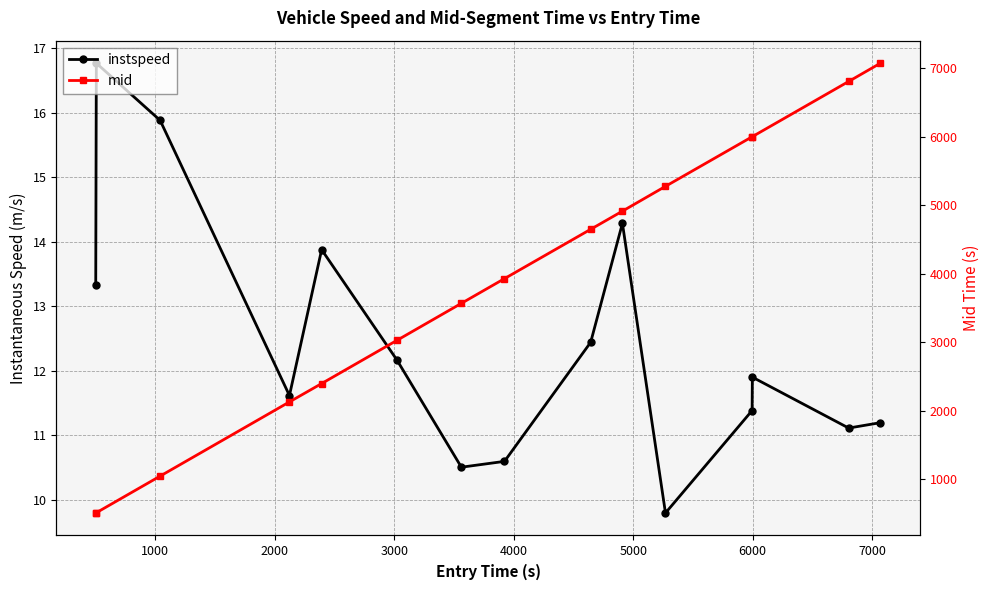

True or false: instspeed and mid intersect in this chart.

False